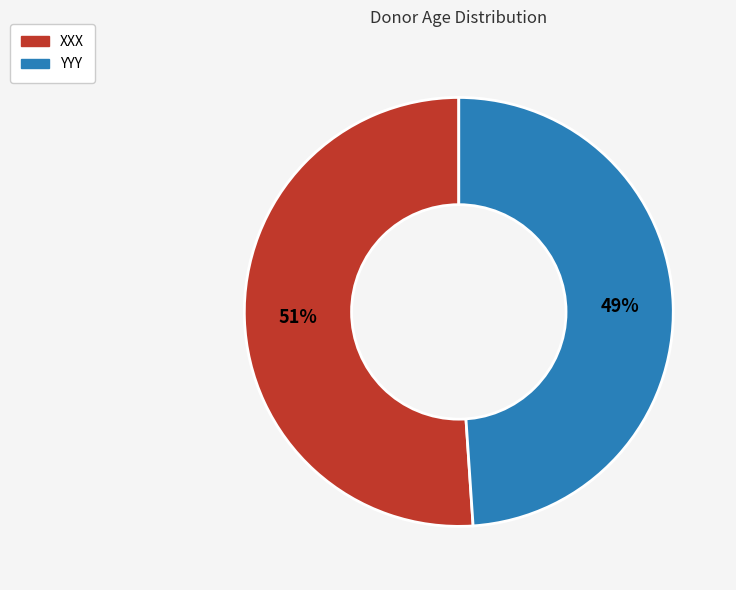

To the nearest percent, what is the combined percentage of XXX and YYY?

100%